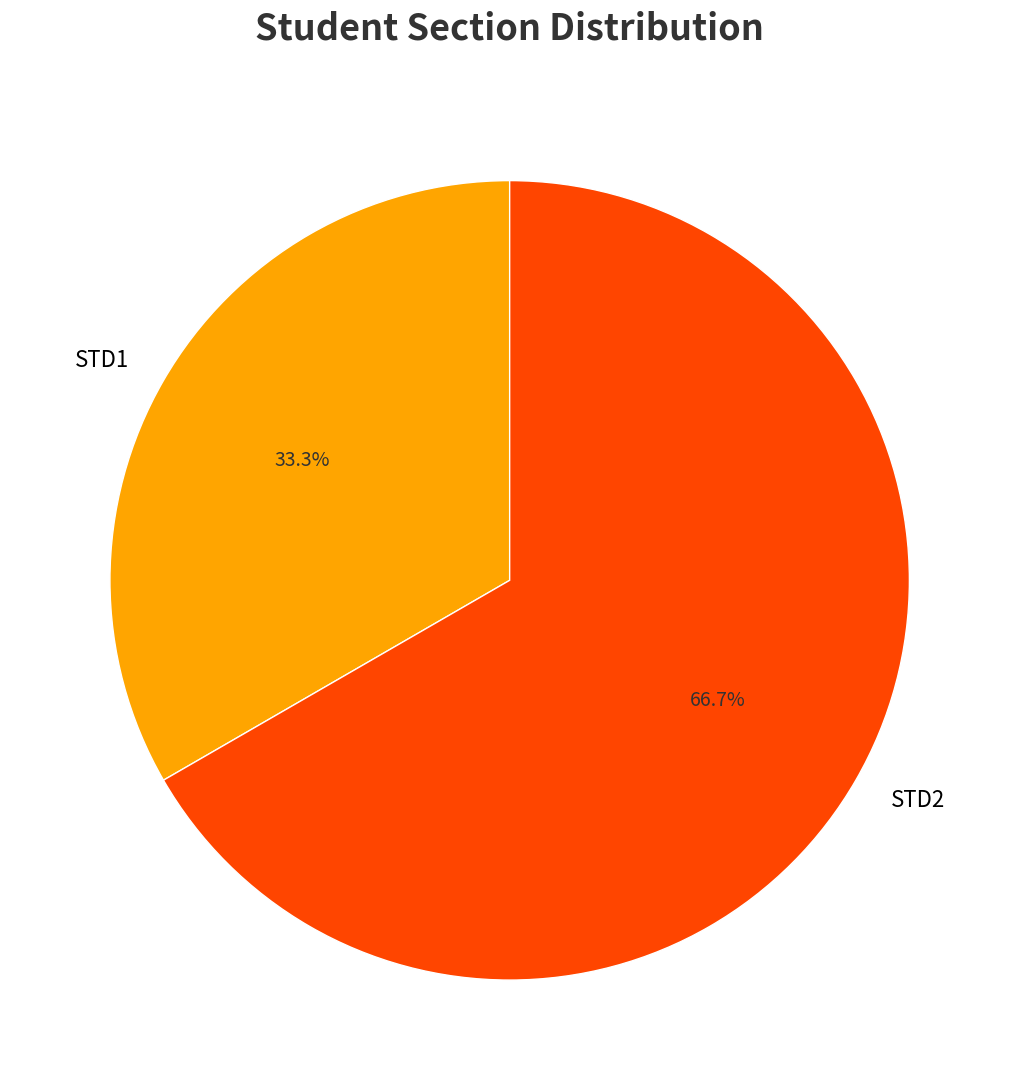

Which category has the smallest portion of the pie?

STD1